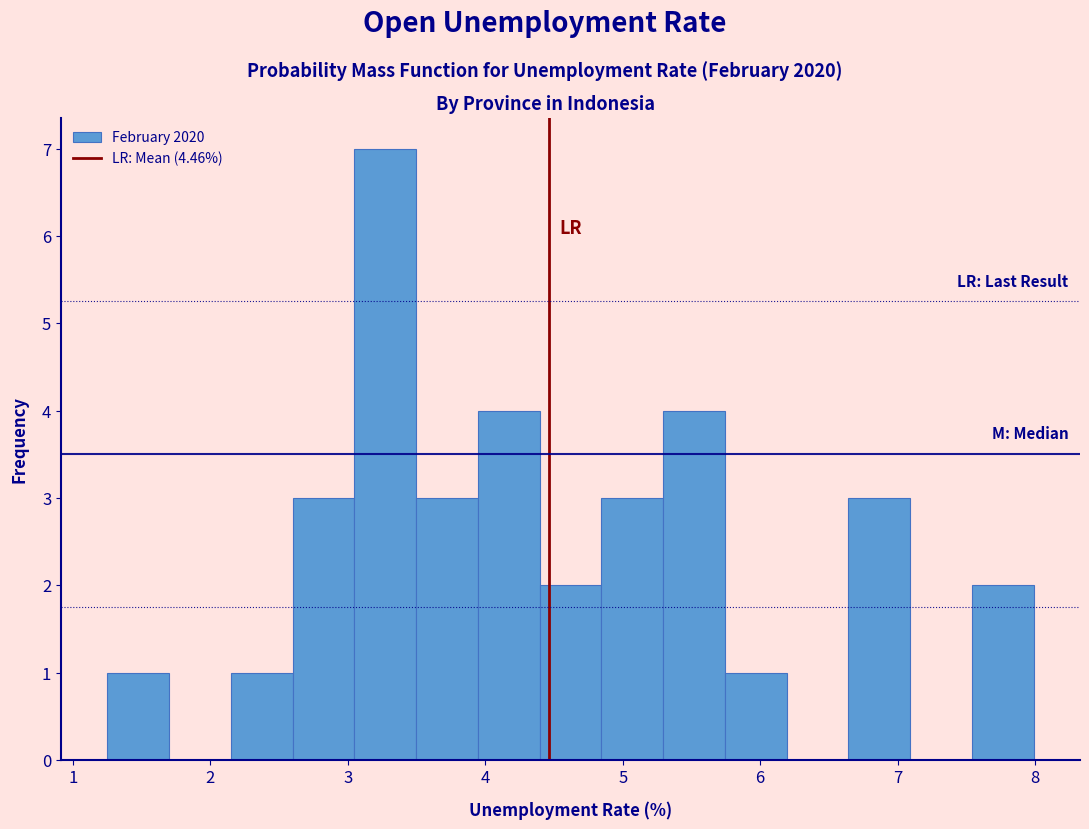

Which range on the x-axis has the tallest bar?

3.0 to 3.5